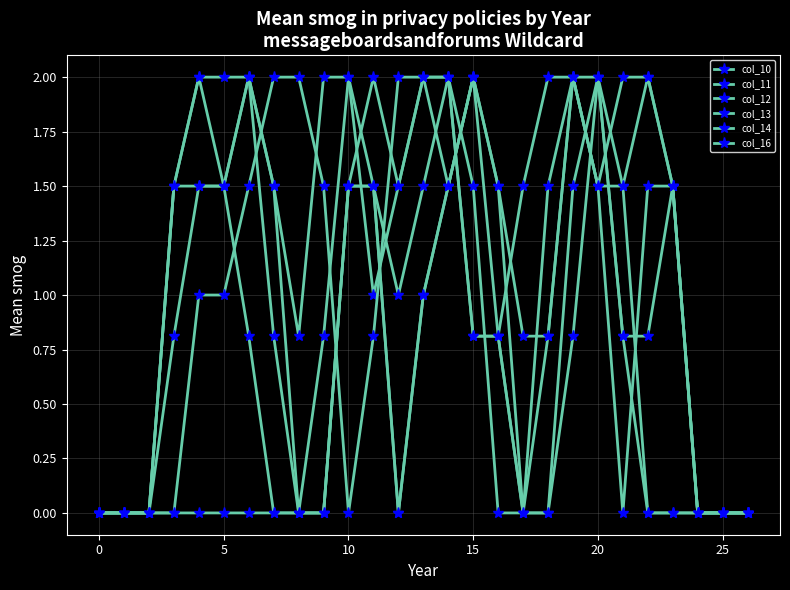

What is the label of the 7th point from the right?

20